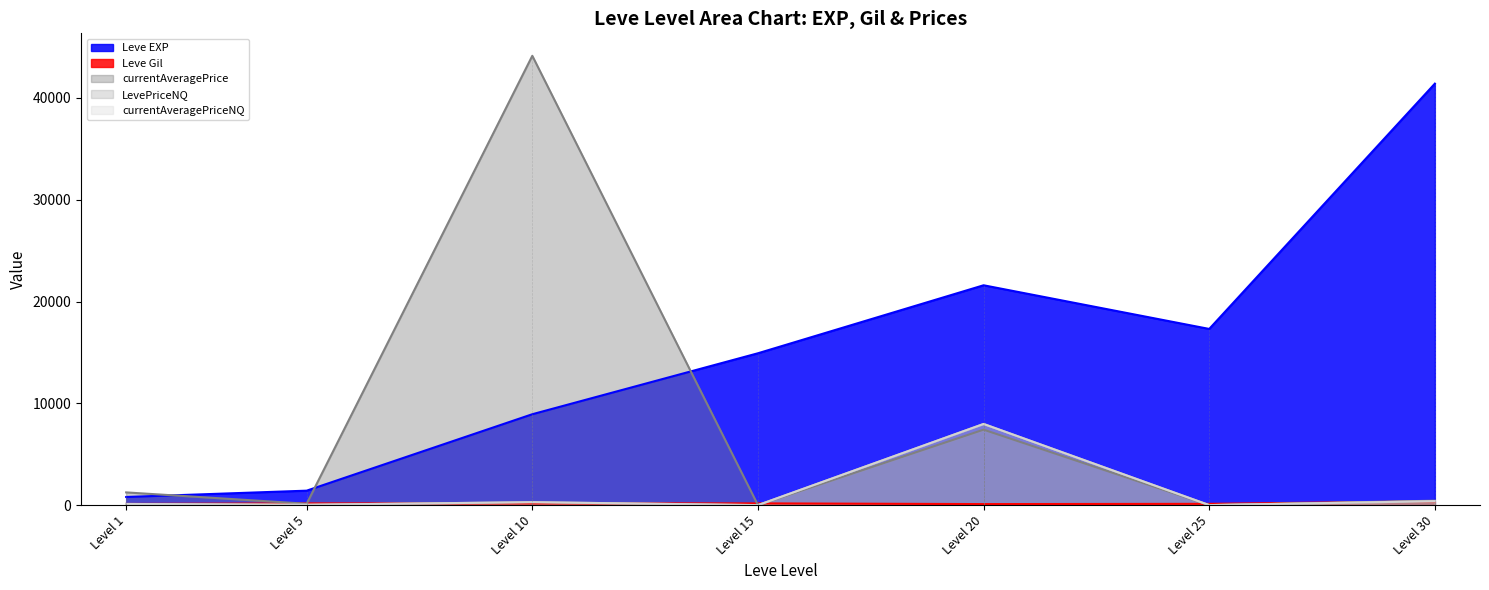

Does the chart display data point markers on the line(s)?

No